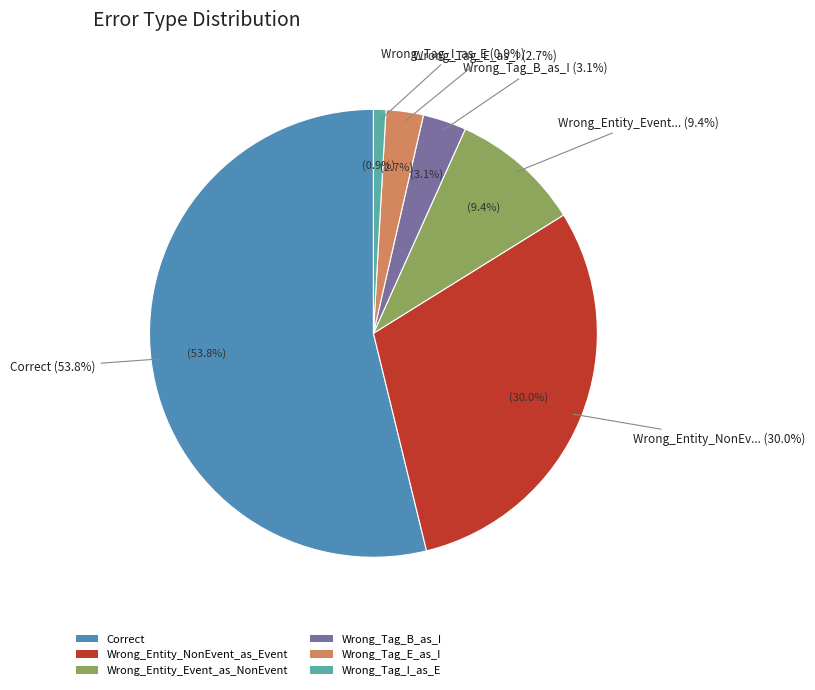

To the nearest percent, what is the combined percentage of Wrong_Tag_I_as_E and Wrong_Tag_E_as_I?

4%